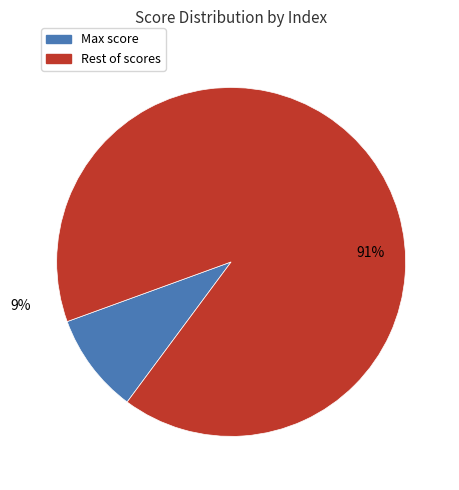

Between 1 and 9, which is larger?

1